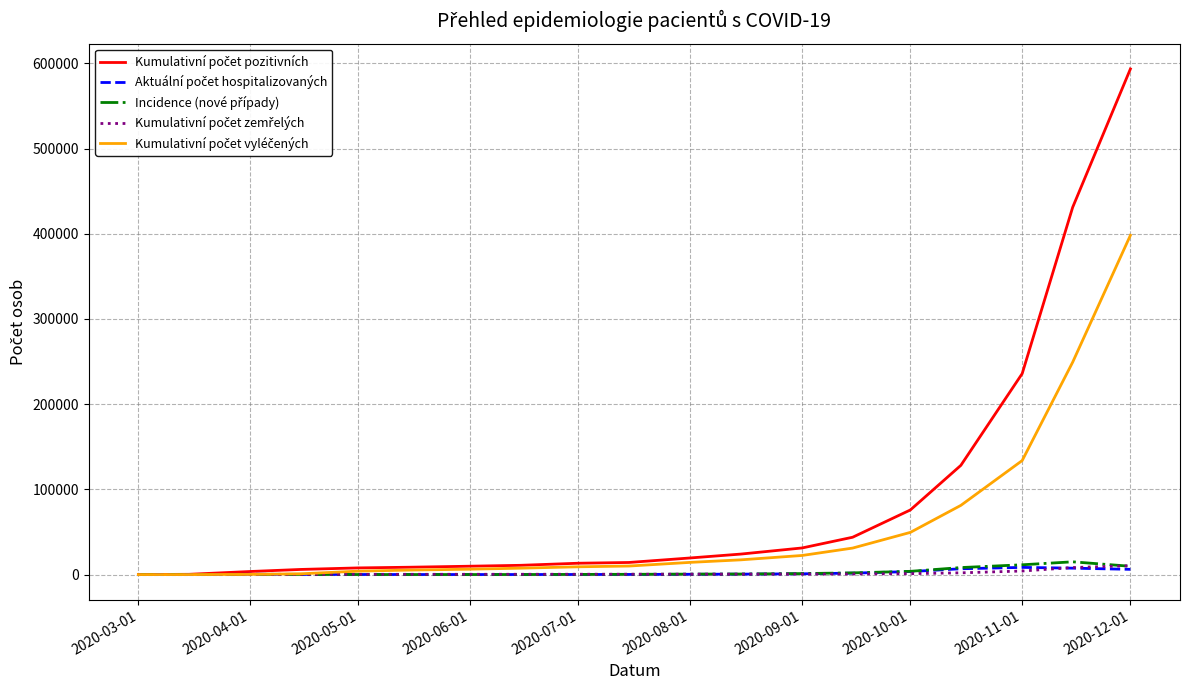

What is the greatest value displayed?

593490